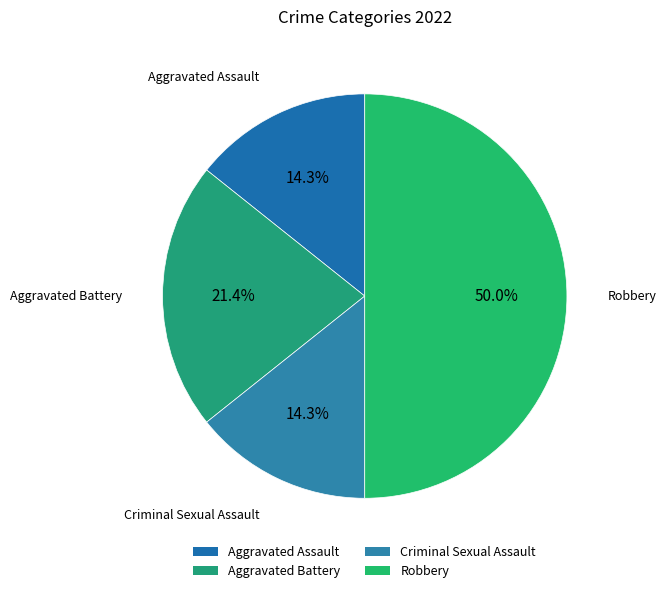

What percentage is the Aggravated Assault slice, to the nearest percent?

14%